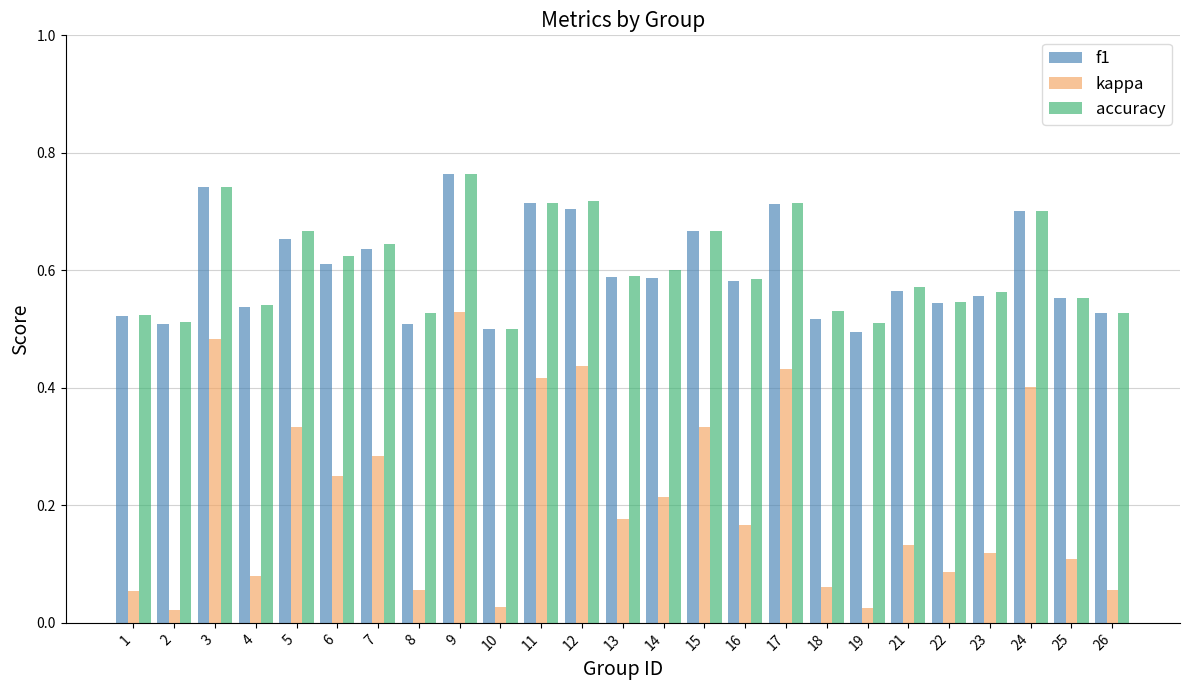

Which series changed the most between 19 and 24?

kappa